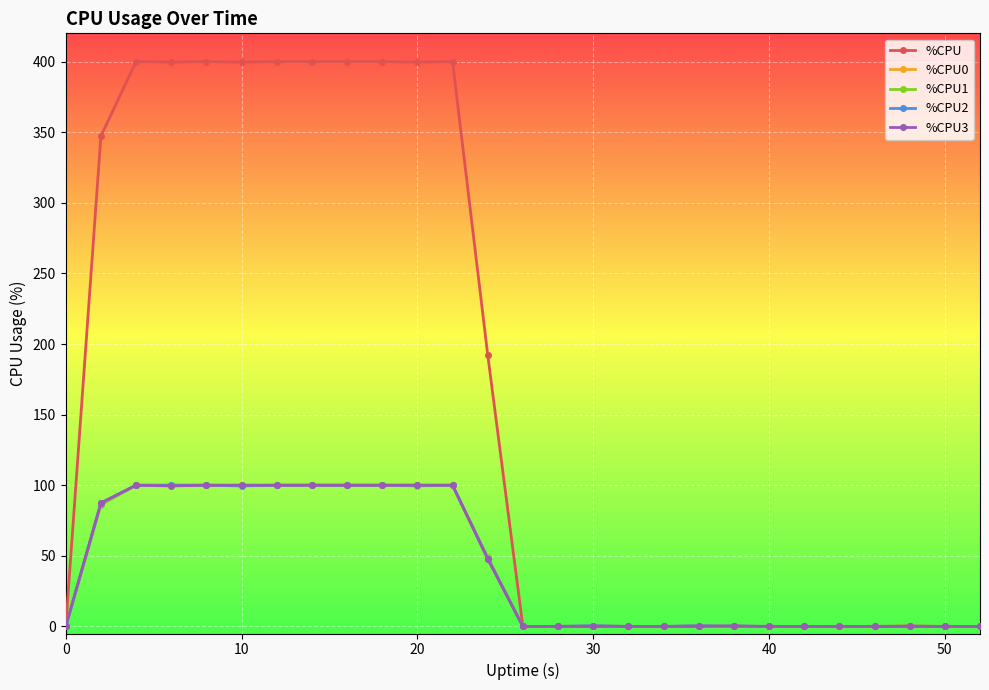

At how many categories does at least one series exceed 371?

10